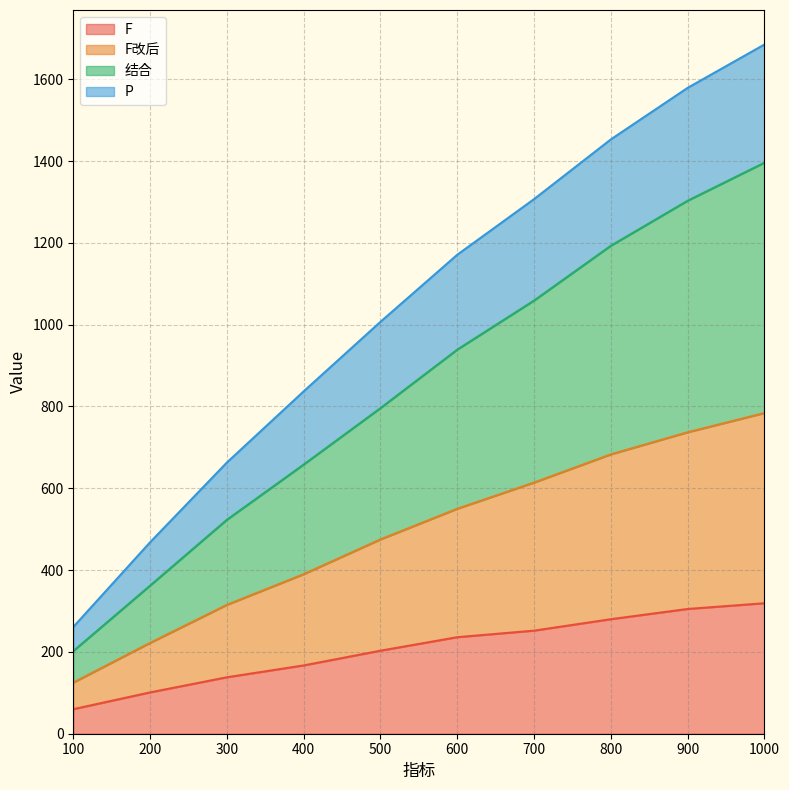

The P series shows 1726 at 700. True or false?

False